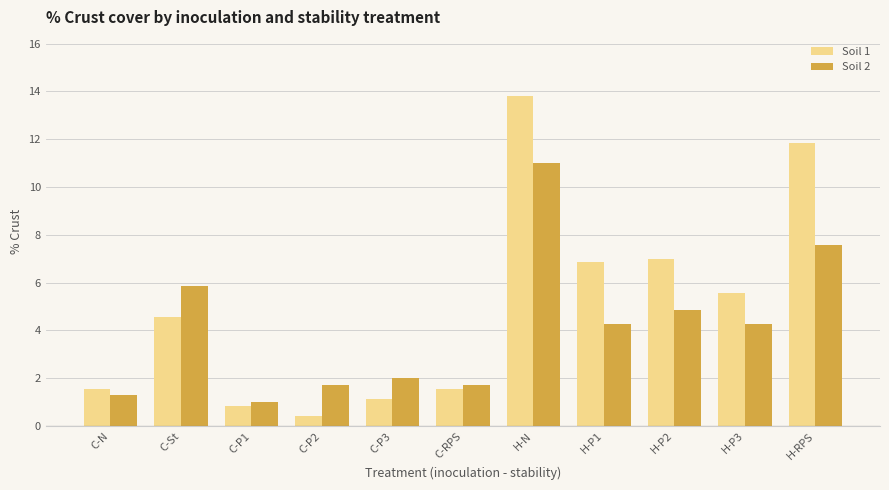

Where does the Soil 2 series first go above 4?

C-St